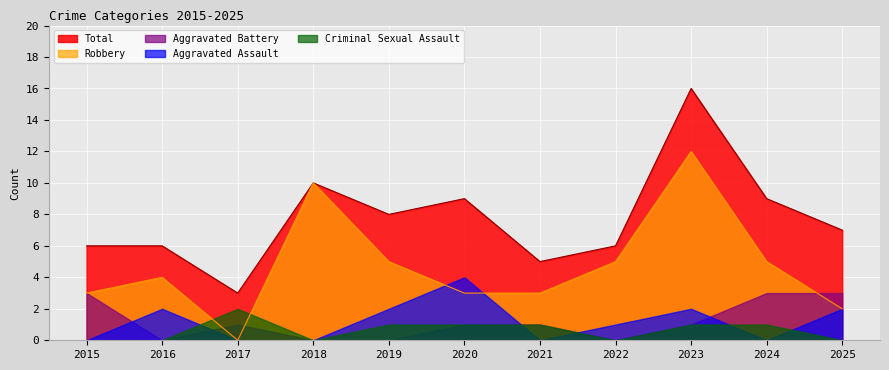

What is the difference between the highest and lowest values at 2020?

8